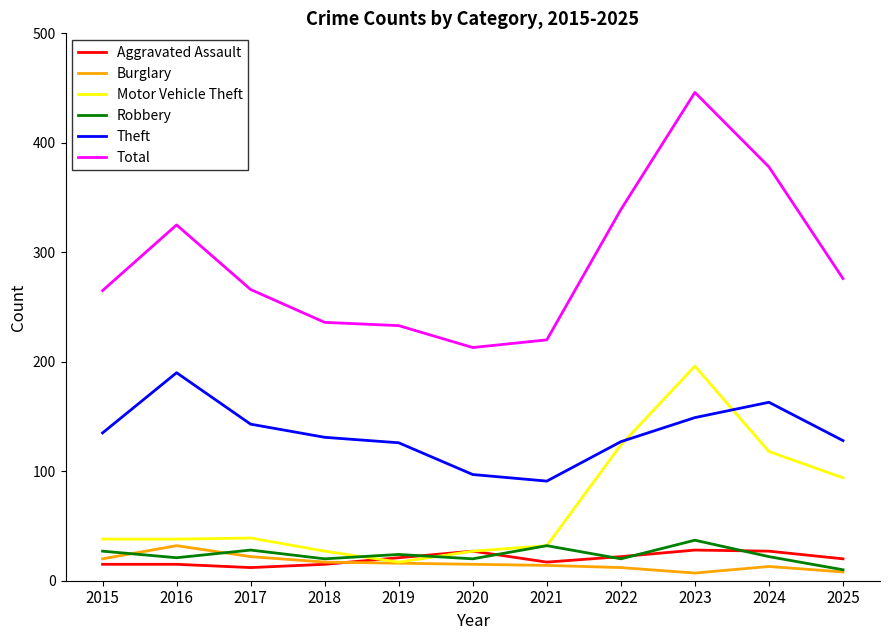

The value of Aggravated Assault at 2020 is 27. True or false?

True